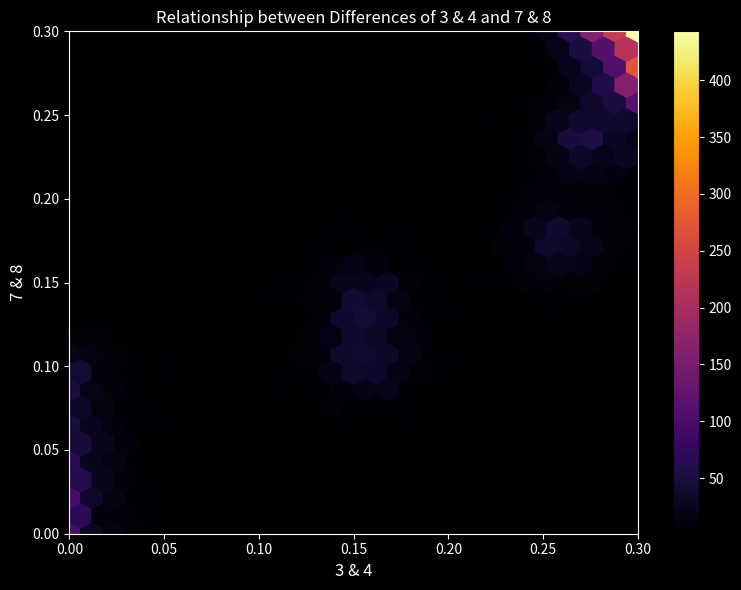

True or false: AG_pc has a value of -0.0 at 8.

False